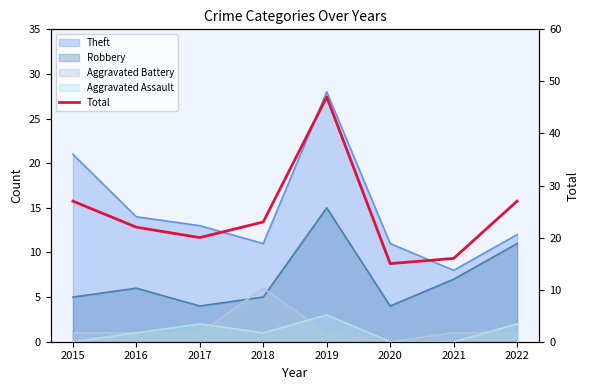

What is the value of the 1st point from the left?

27